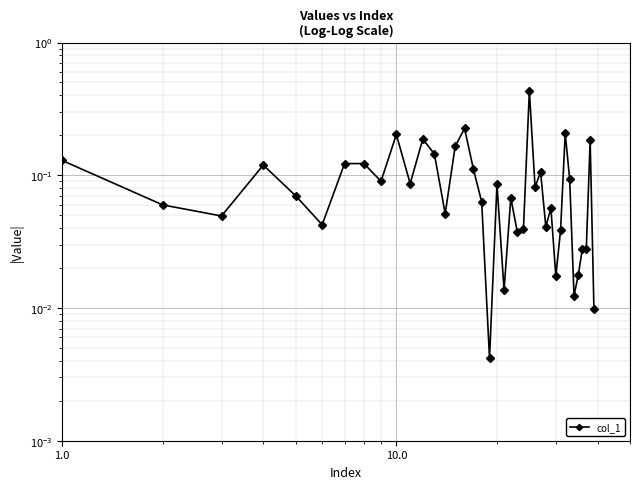

Reading right to left, list all the values displayed in this chart.

0.0	0.2	0.0	0.0	0.0	0.0	0.1	0.2	0.0	0.0	0.1	0.0	0.1	0.1	0.4	0.0	0.0	0.1	0.0	0.1	0.0	0.1	0.1	0.2	0.2	0.1	0.1	0.2	0.1	0.2	0.1	0.1	0.1	0.0	0.1	0.1	0.0	0.1	0.1	0.1